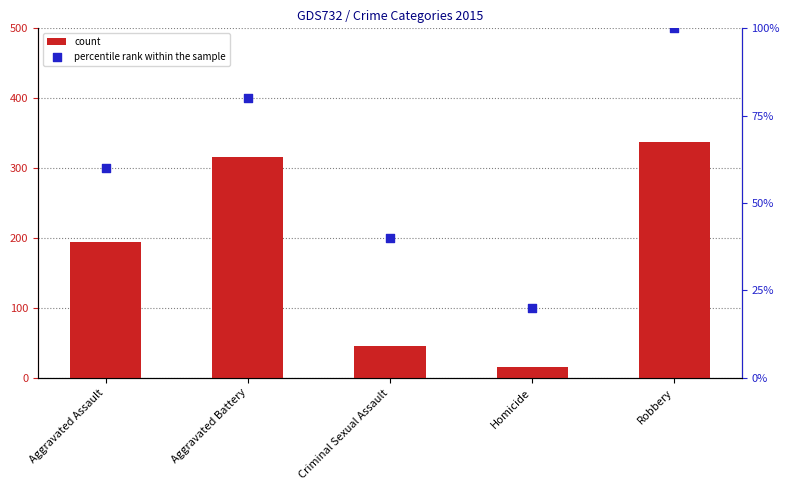

Which series has the largest total across all categories?

count